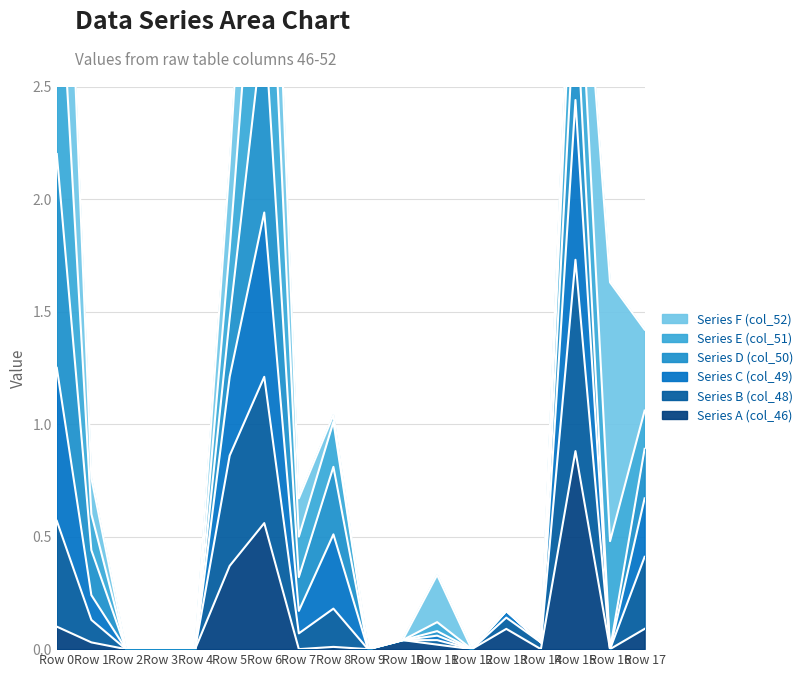

True or false: Series A (col_46) has a value of 0.0 at Row 8.

True